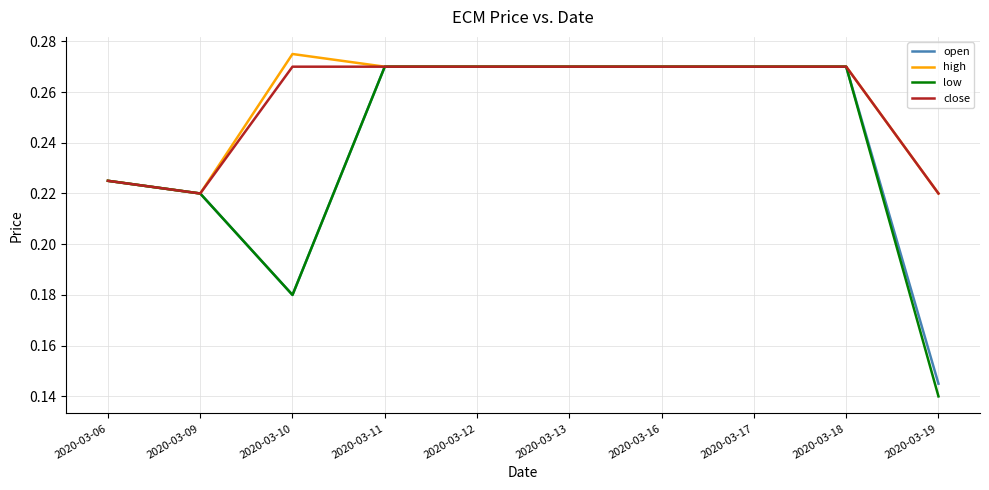

True or false: open has a value of 0.1 at 2020-03-17.

False